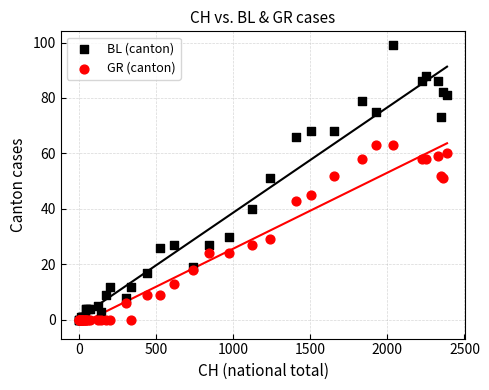

Which series has the largest Y range (max minus min)?

BL (canton)